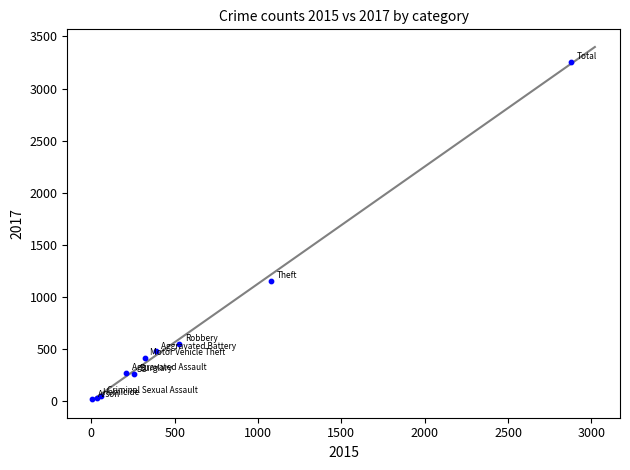

What Y value in the scatter plot is closest to 1637?

1155